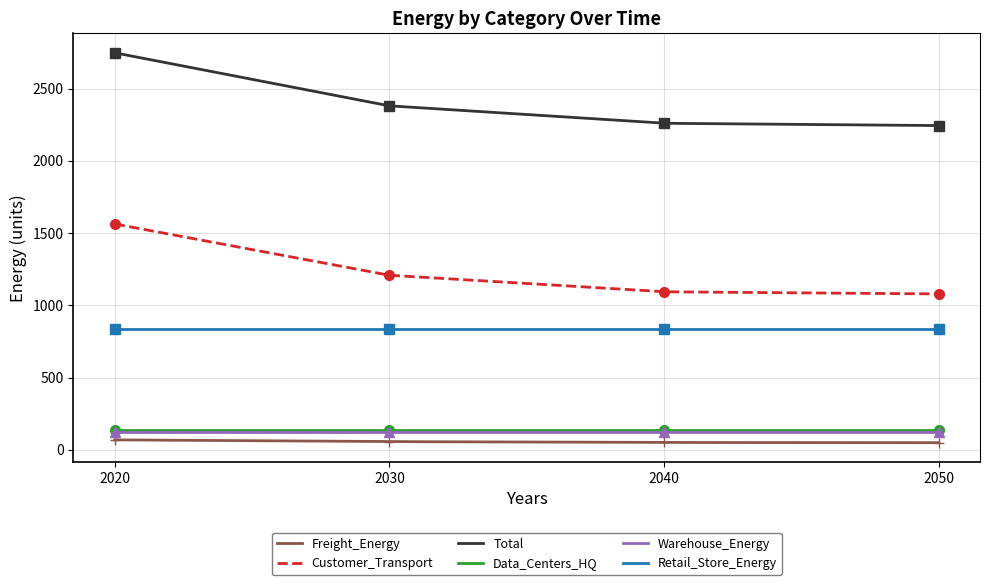

What is the lowest value of the Total series?

2244.5